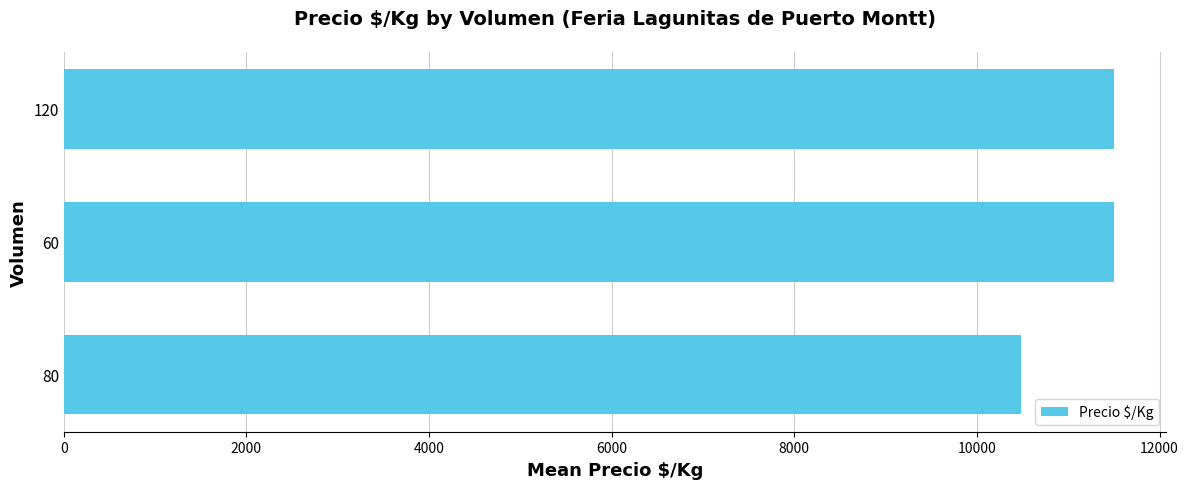

What is the greatest value displayed?

11500.0